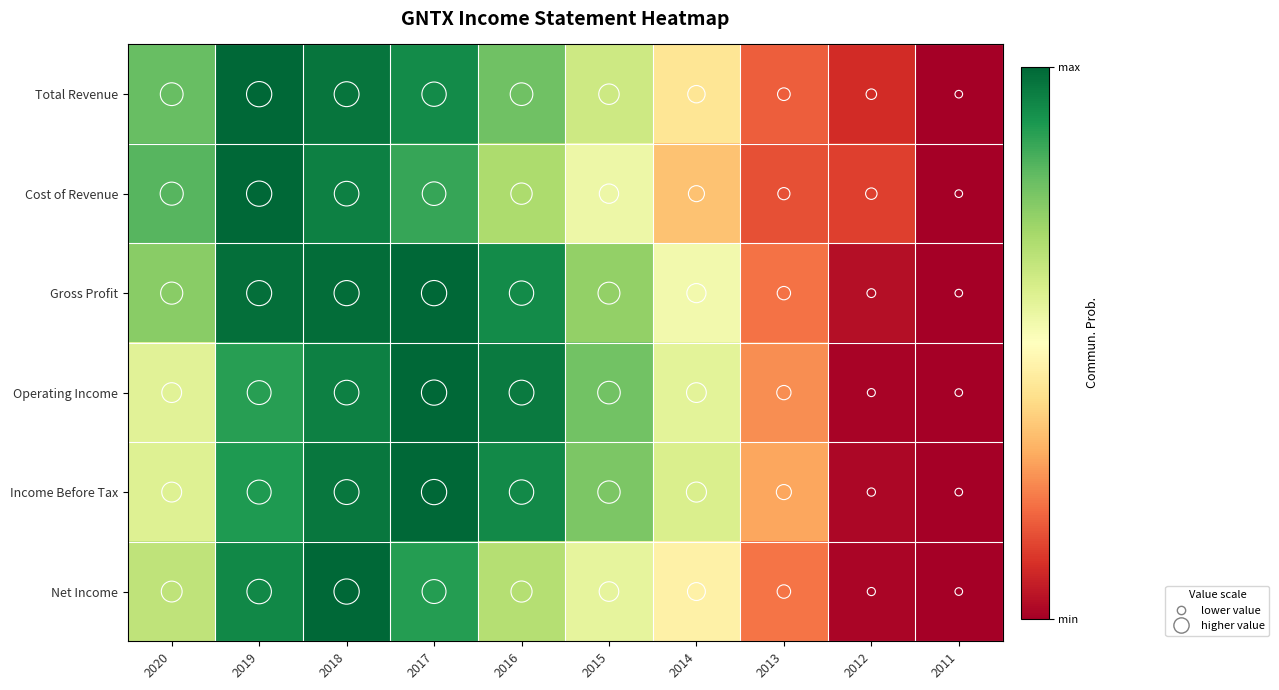

At 2020, list the series in order from smallest to largest.

Operating Income, Income Before Tax, Net Income, Gross Profit, Total Revenue, Cost of Revenue